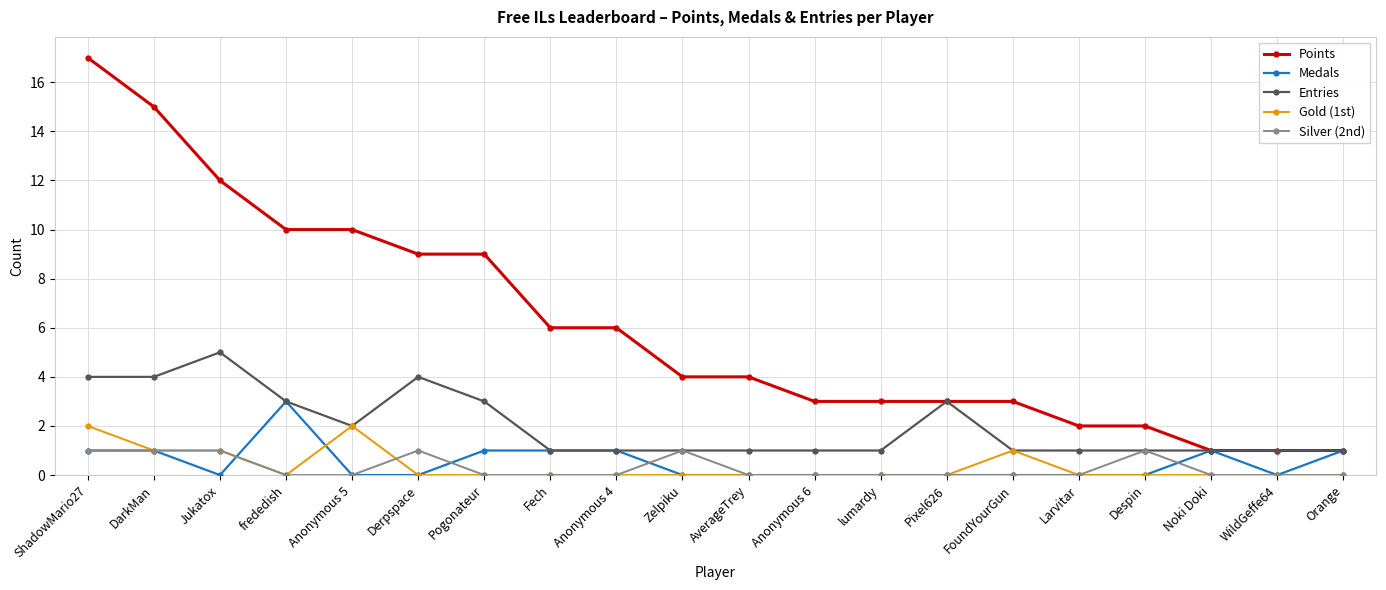

What is the label of the 19th point from the left?

WildGeffe64